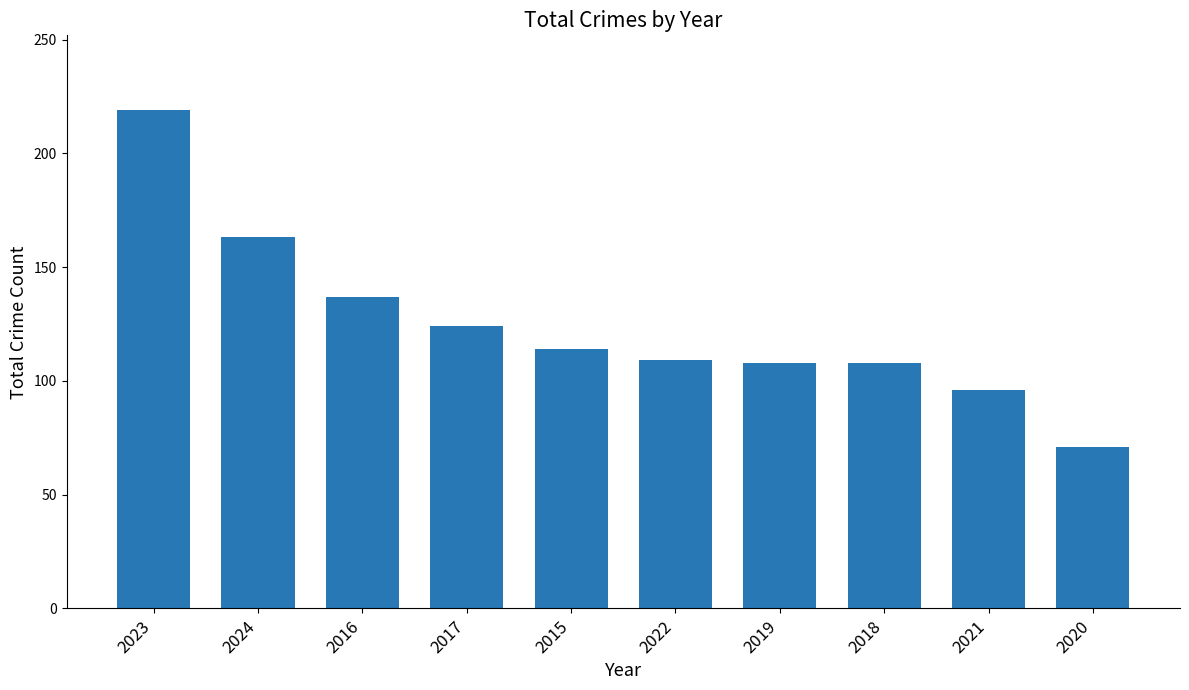

What position from the left is 2021?

9